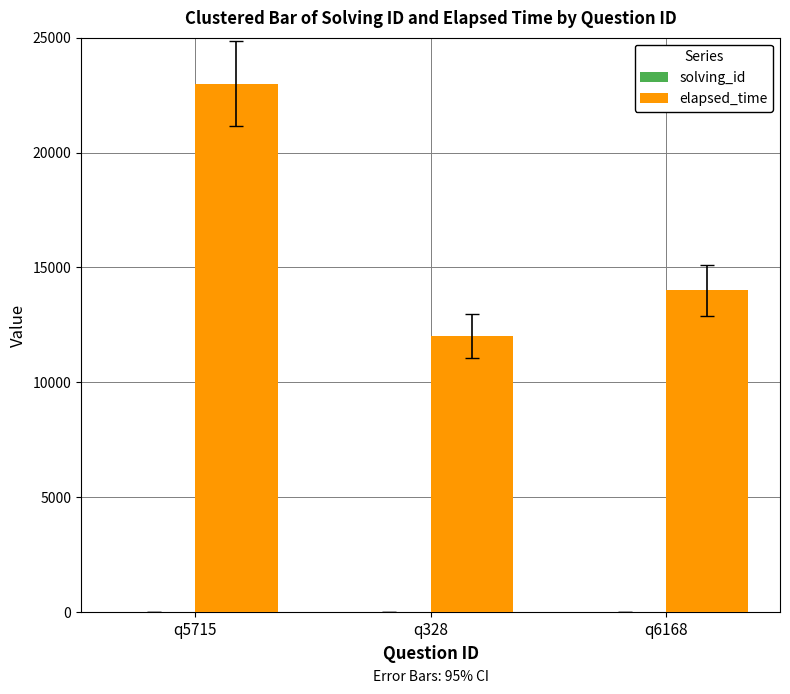

Which series has the largest range (max minus min)?

elapsed_time